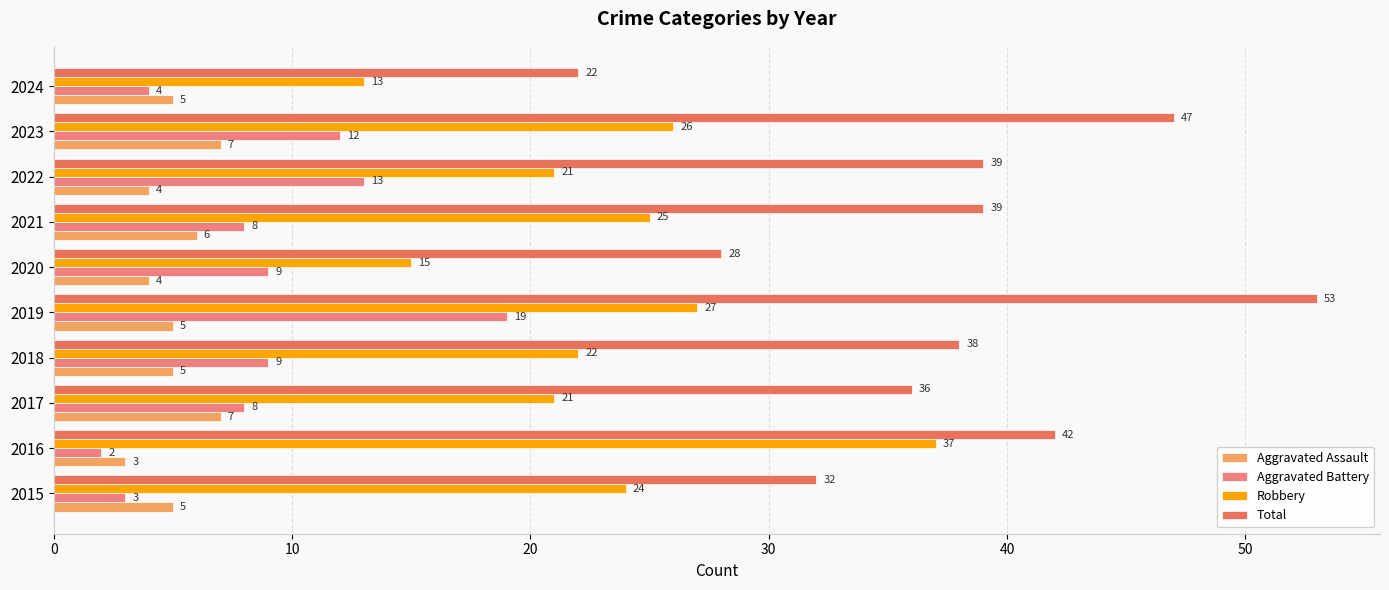

Which series has the widest spread of values?

Total